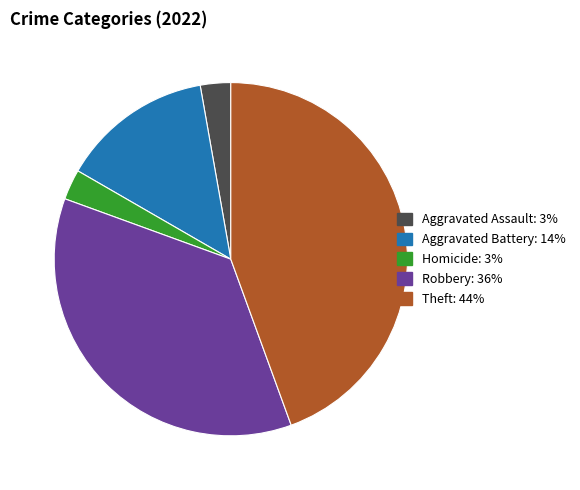

Is there a majority slice in this chart?

No